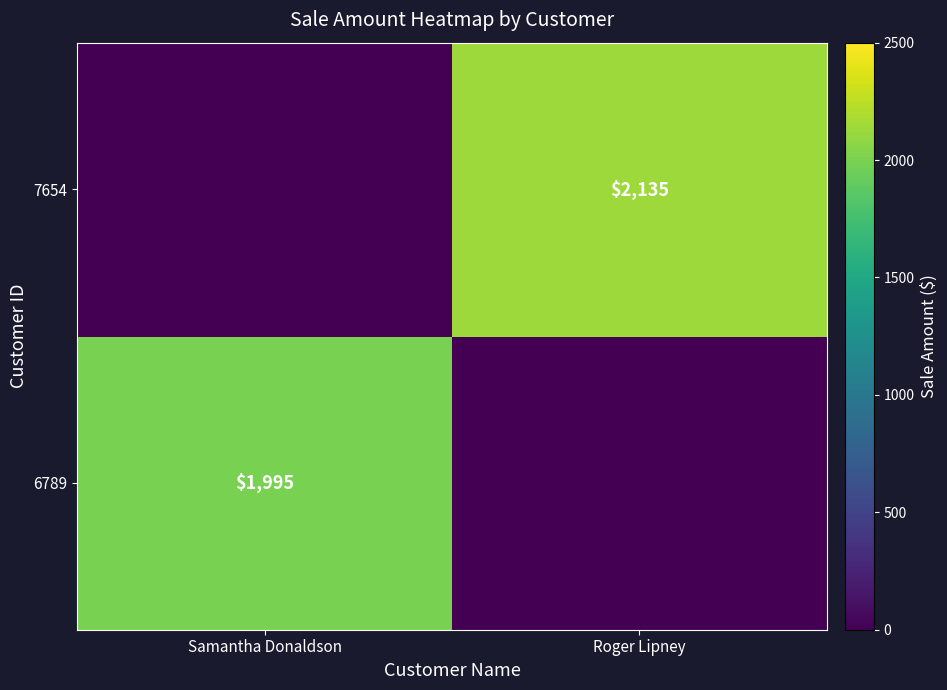

Which category has the highest value across all series?

Roger Lipney